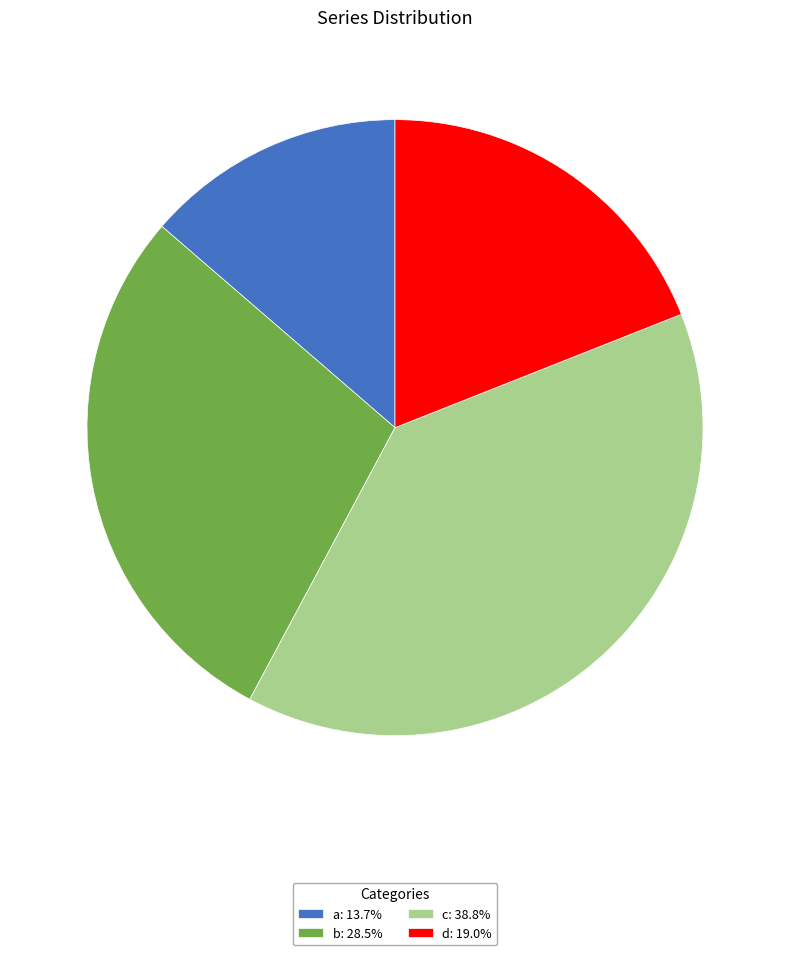

Rank the categories by value from lowest to highest.

a, d, b, c